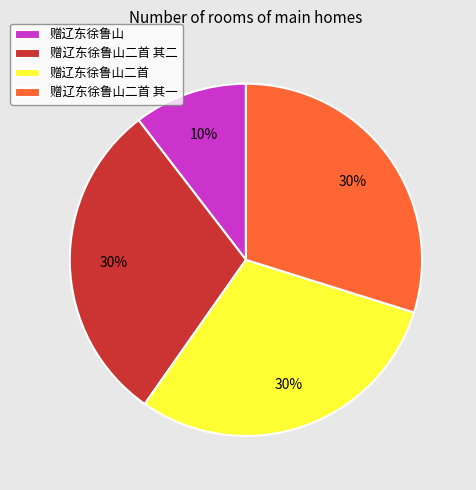

What percentage is the 赠辽东徐鲁山二首 其一 slice, to the nearest percent?

30%